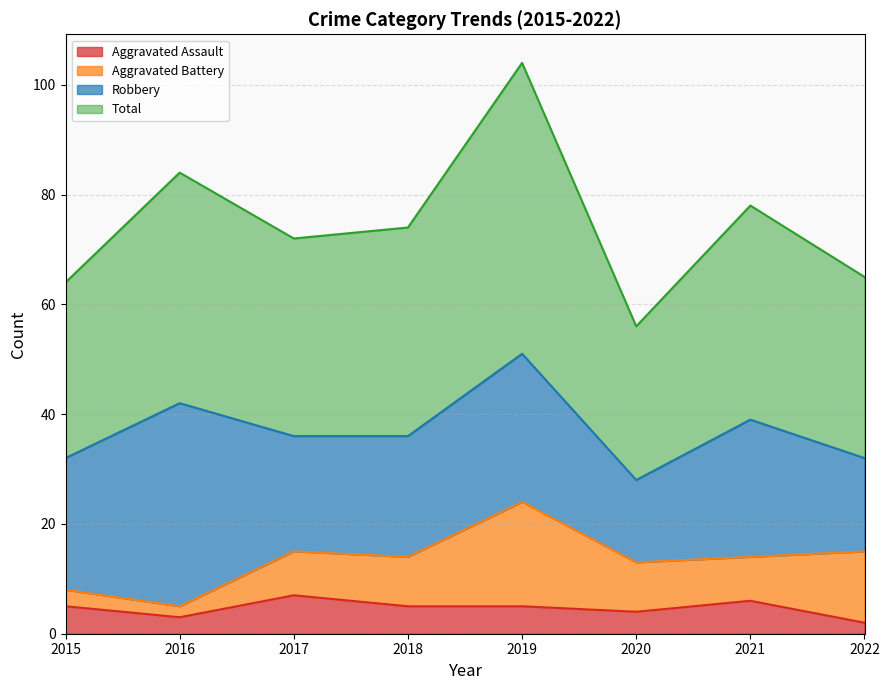

Is it true that Aggravated Assault equals 5 at 2018?

True